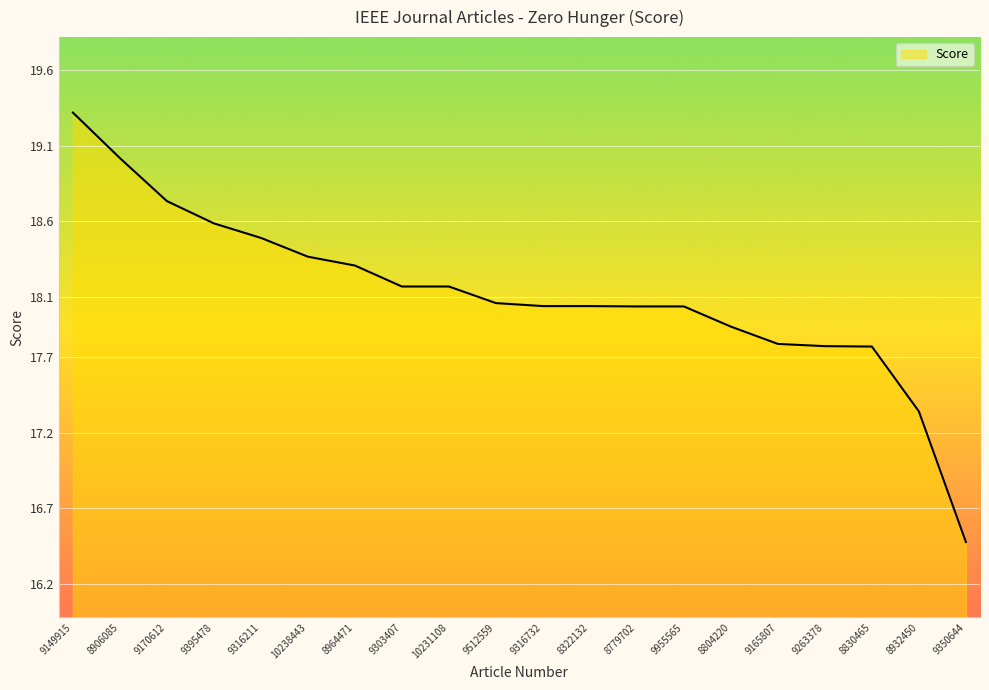

What is the sum of all values?

362.4